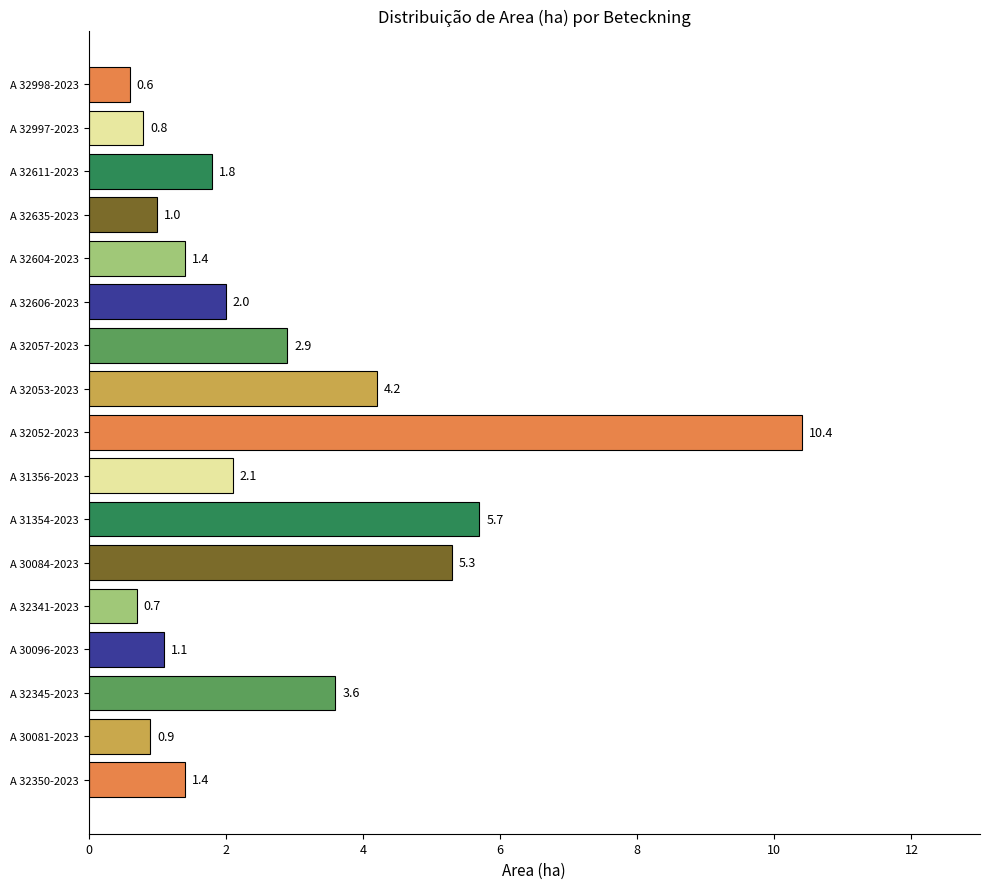

What is the difference between the values at A 32606-2023 and A 32052-2023?

8.4